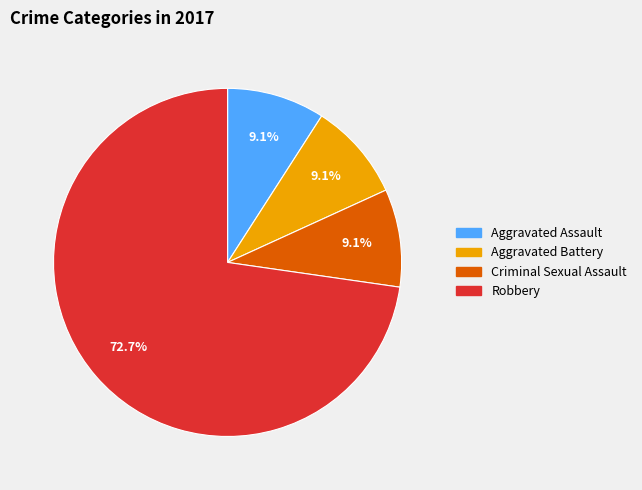

Count the number of slices in the pie.

4